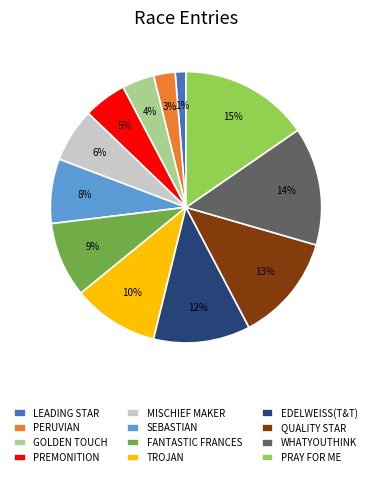

Is there a majority slice in this chart?

No